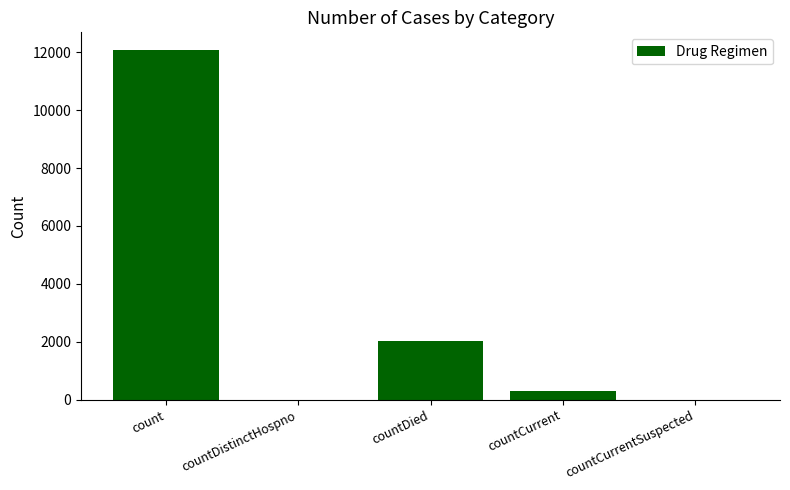

The chart shows a value of 19143 at count. True or false?

False